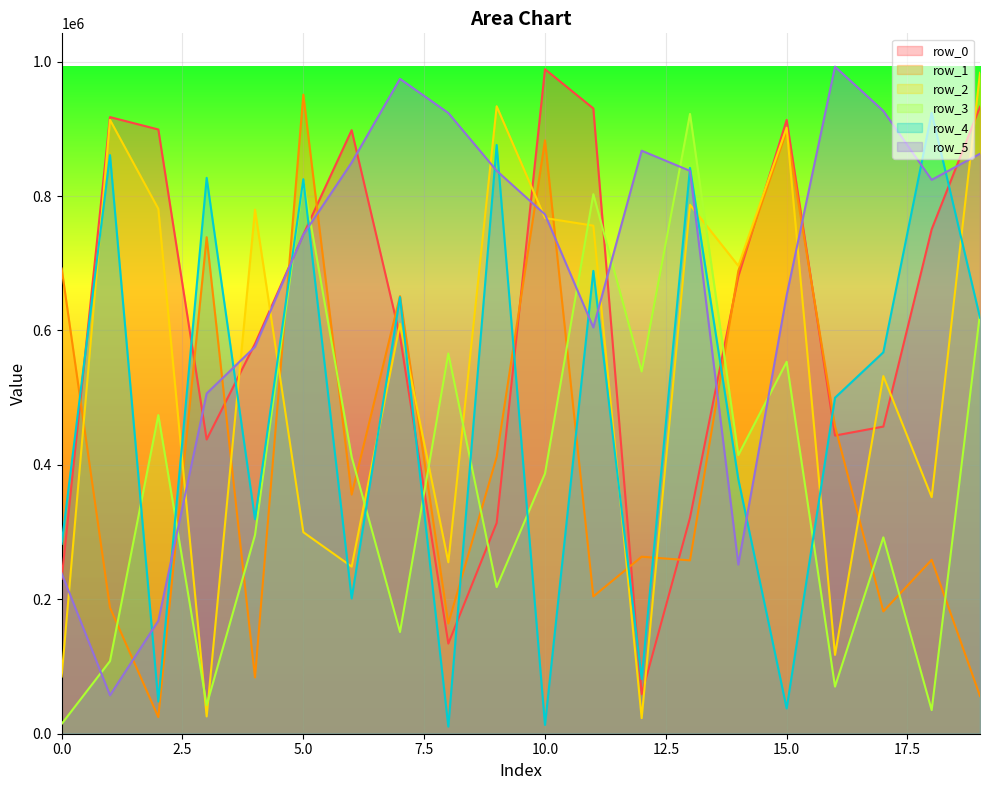

What are all the series names shown in the legend?

row_0, row_1, row_2, row_3, row_4, row_5